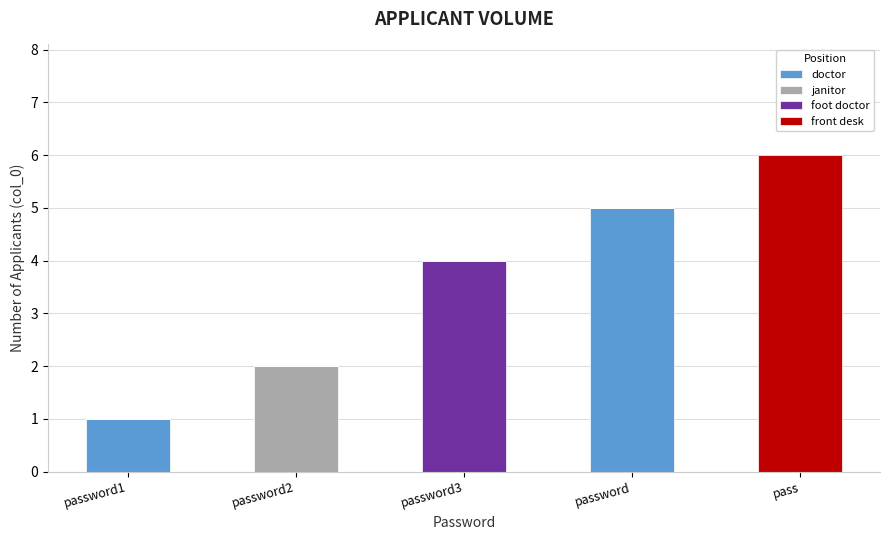

What is the maximum value for doctor?

5